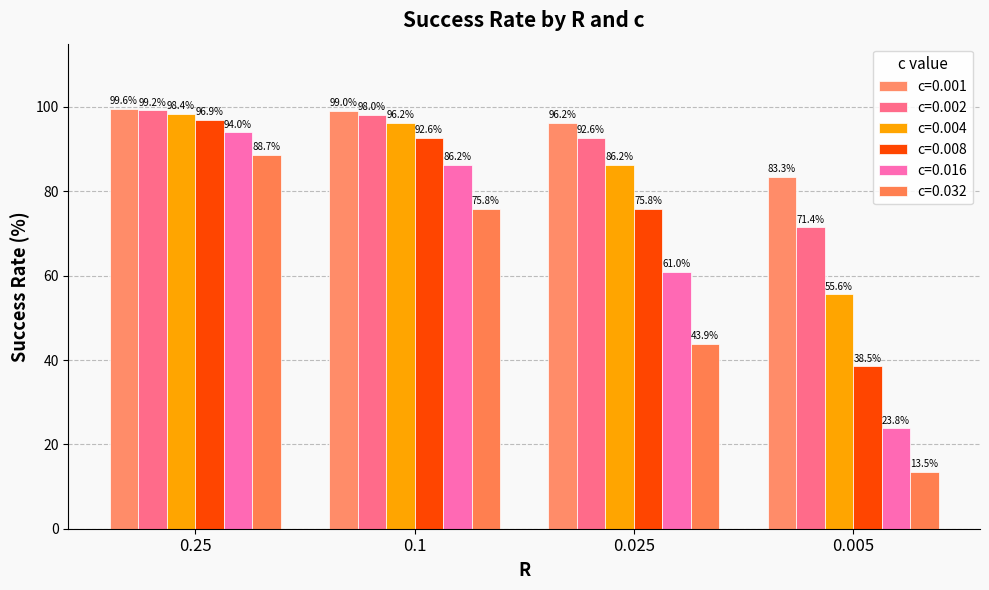

What is the label of the 3rd bar from the left?

0.025